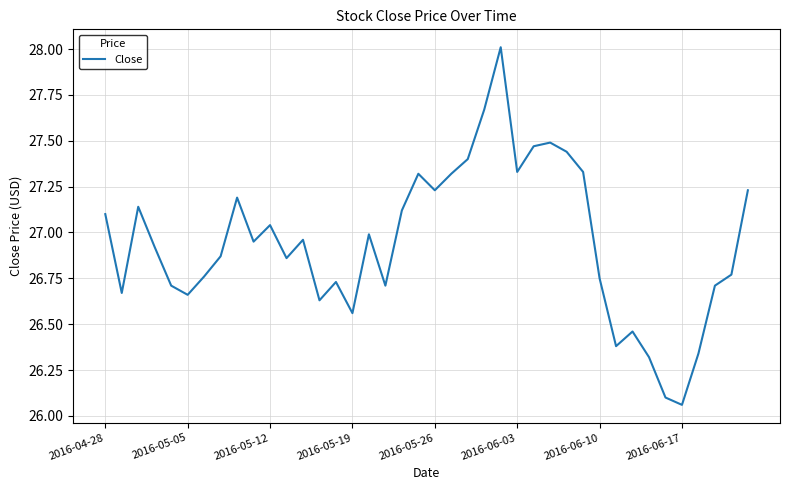

What is the maximum value shown in the chart?

28.0